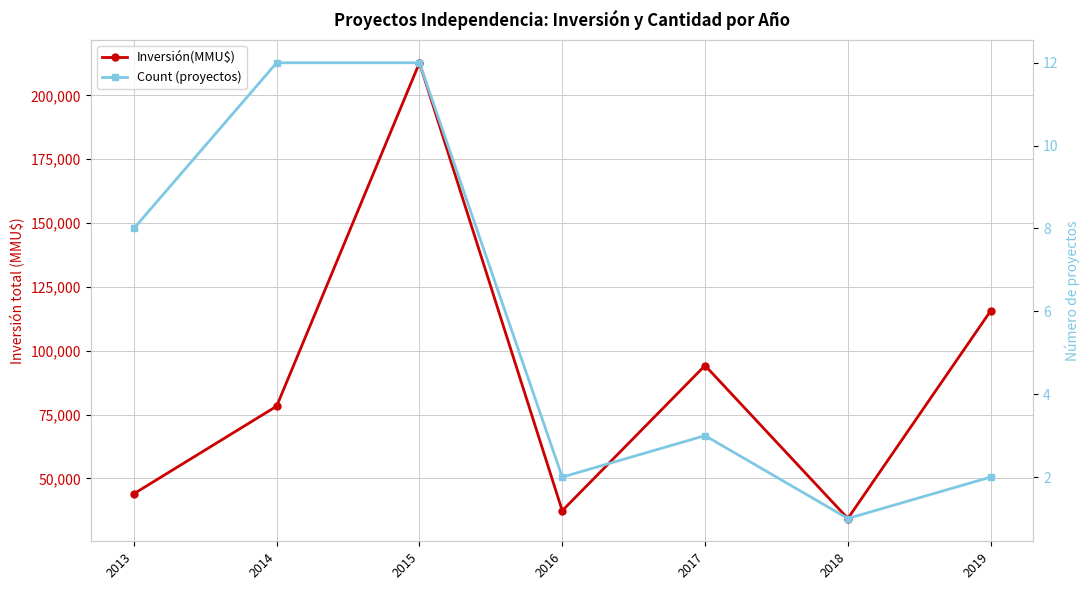

At which label does Inversión(MMU$) first exceed 78258?

2015